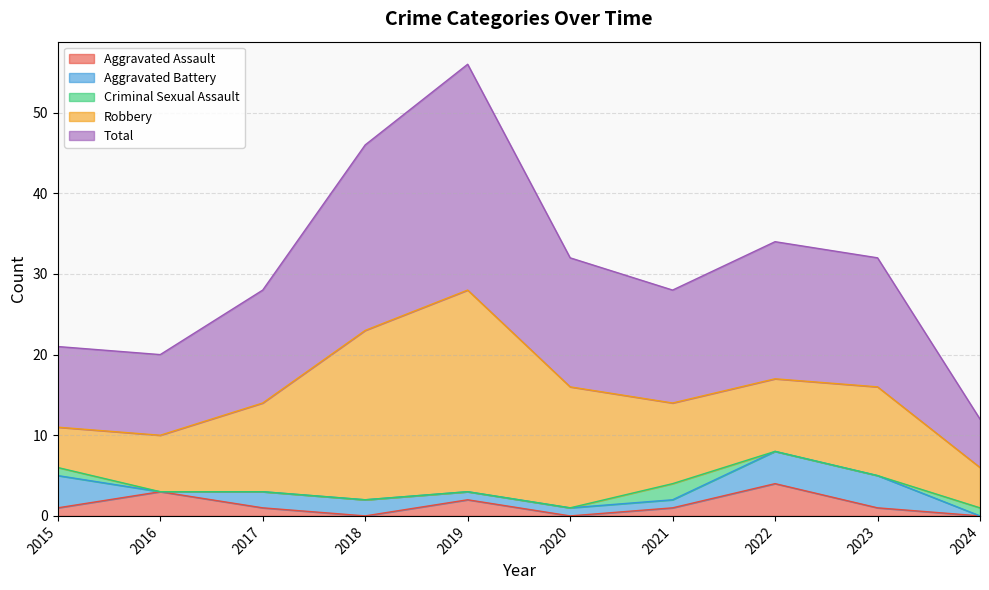

What value does the Aggravated Battery series have at 2023?

4